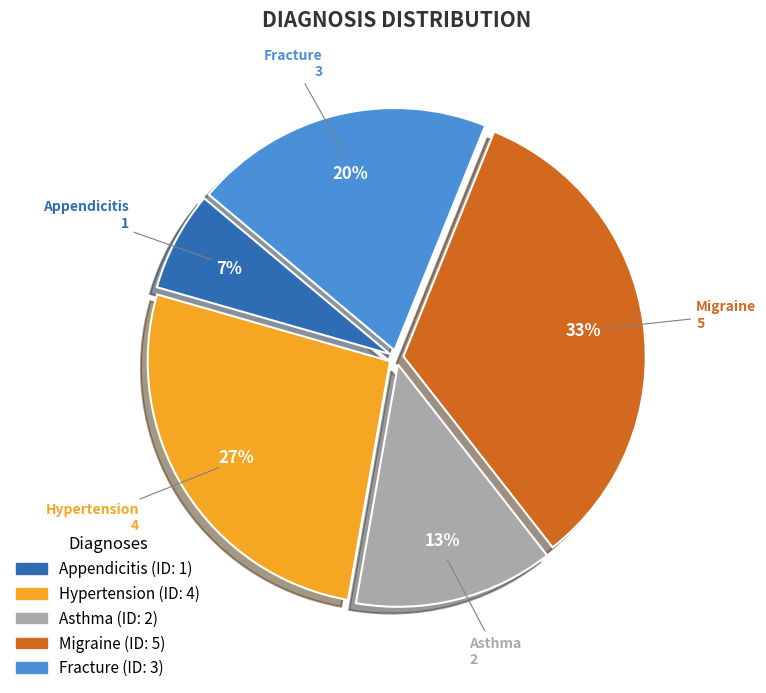

How many segments does this pie chart have?

5